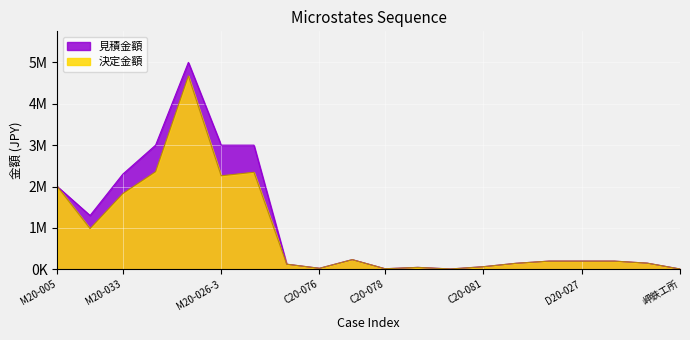

What is the total value across all series at C20-077?

467500